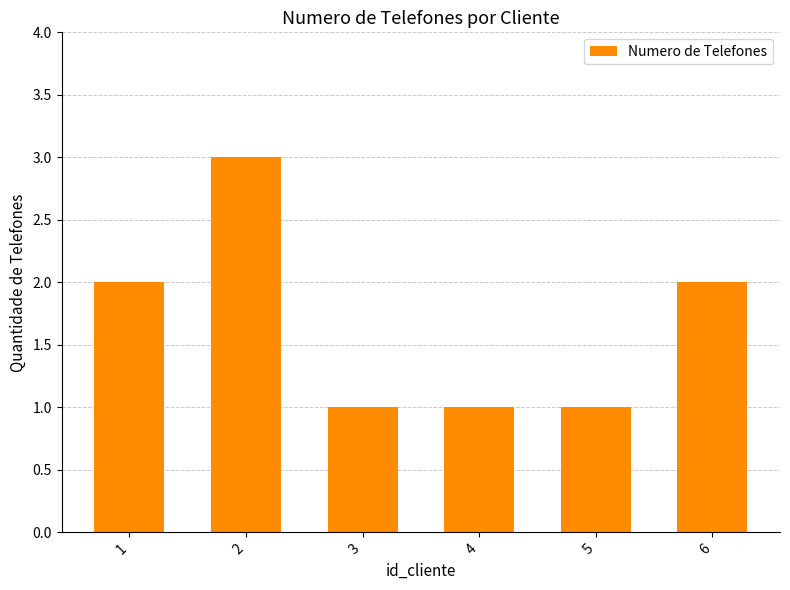

How many bars are there in total?

6